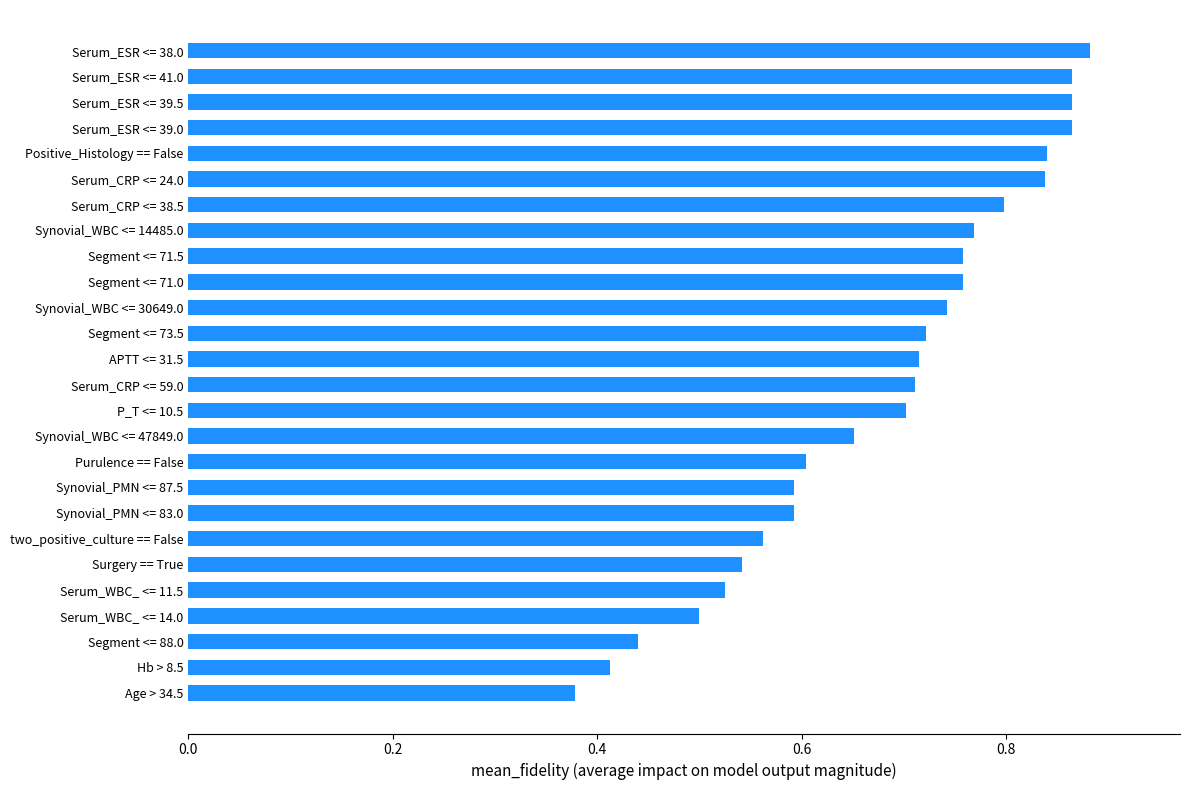

Which label corresponds to the smallest value in the chart?

Age > 34.5